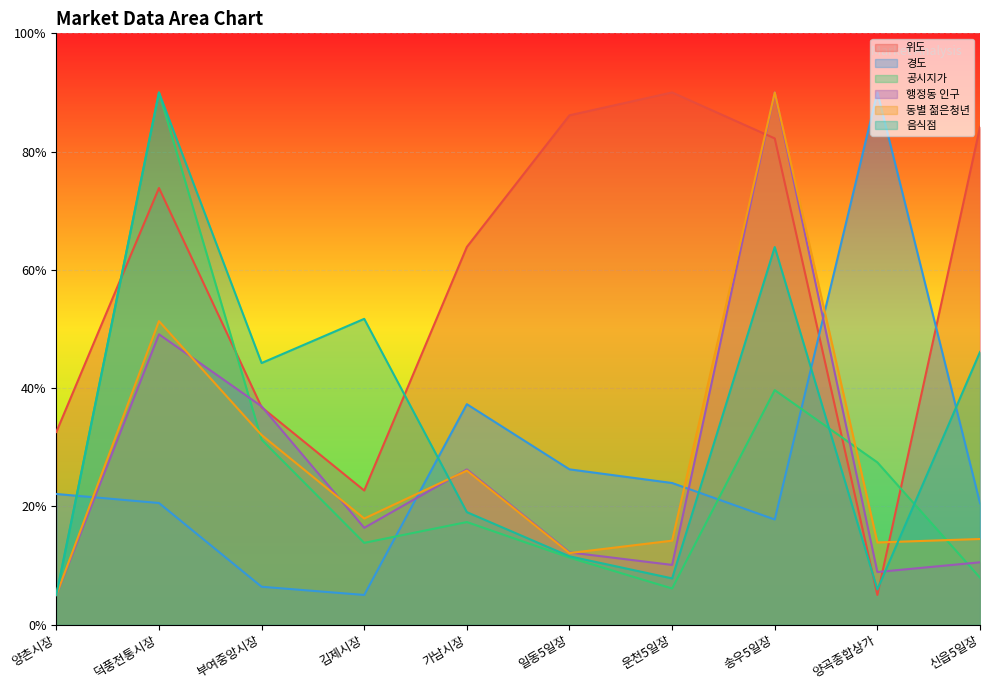

True or false: 행정동 인구 has more than 0 interior local peaks.

True